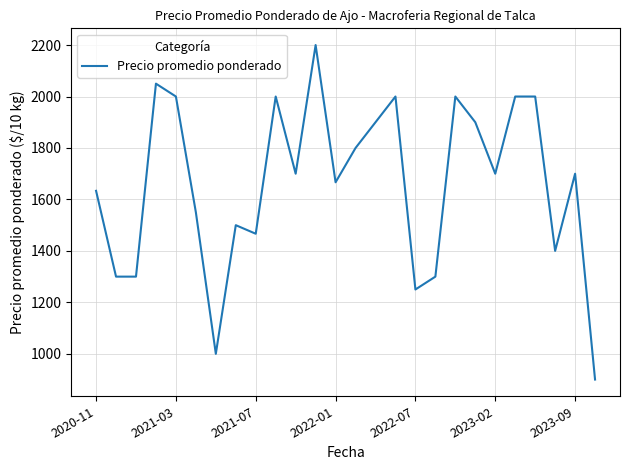

What is the smallest value displayed?

900.0